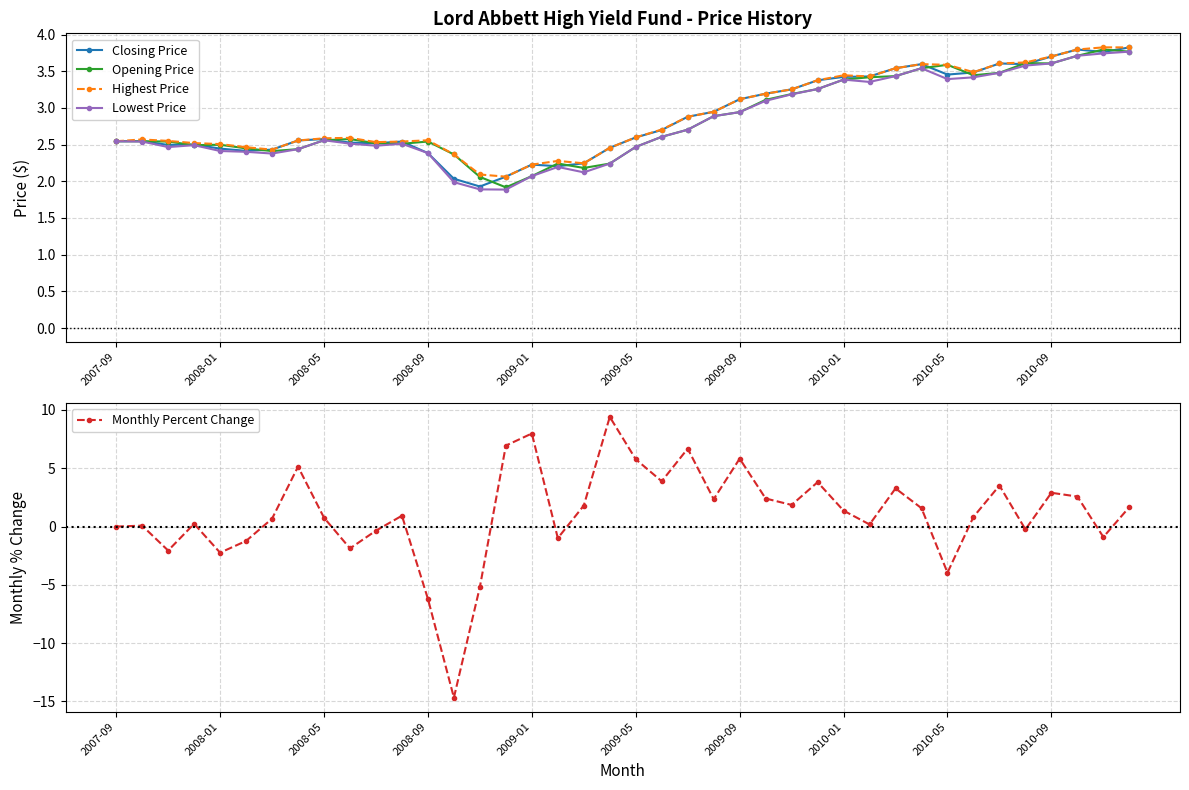

What is the lowest value of the Monthly Percent Change series?

-14.7